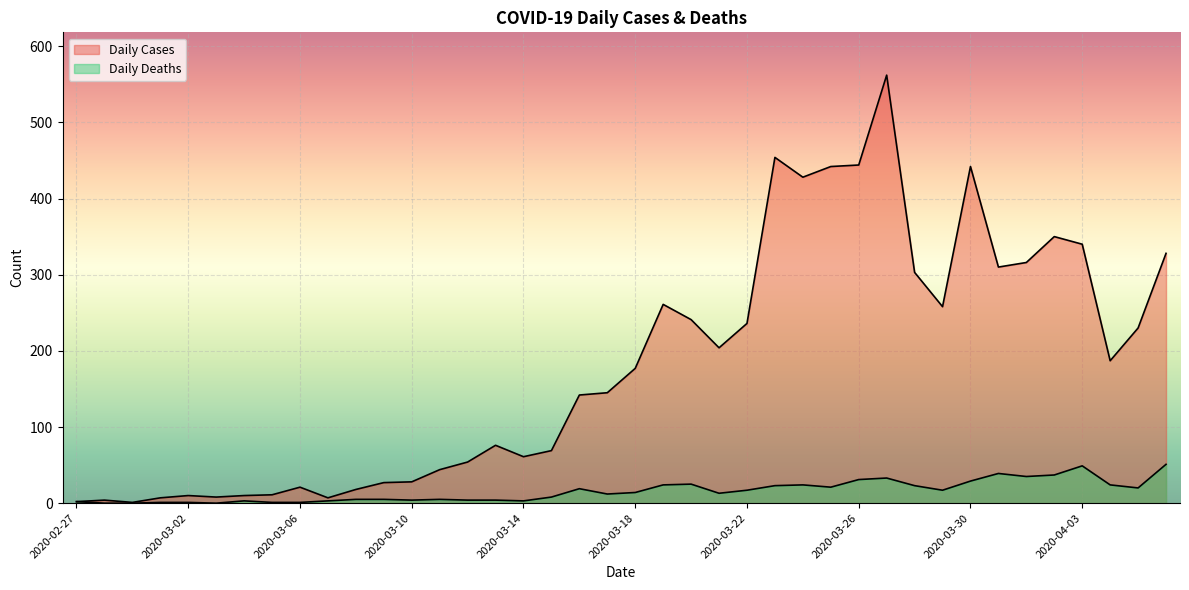

The value of Daily Cases at 2020-03-23 is 91. True or false?

False